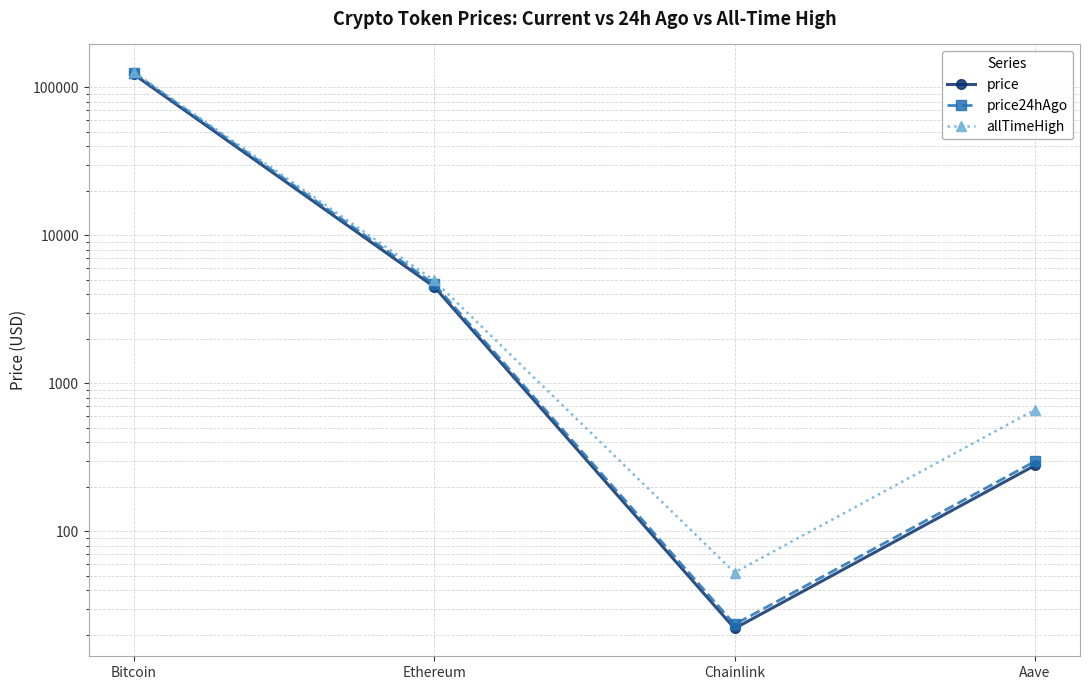

What is the total value across all series at Aave?

1237.1